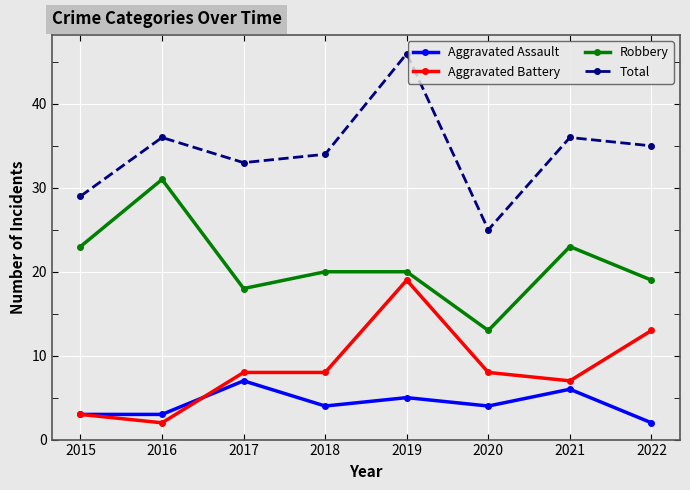

At how many categories does at least one series exceed 22?

8